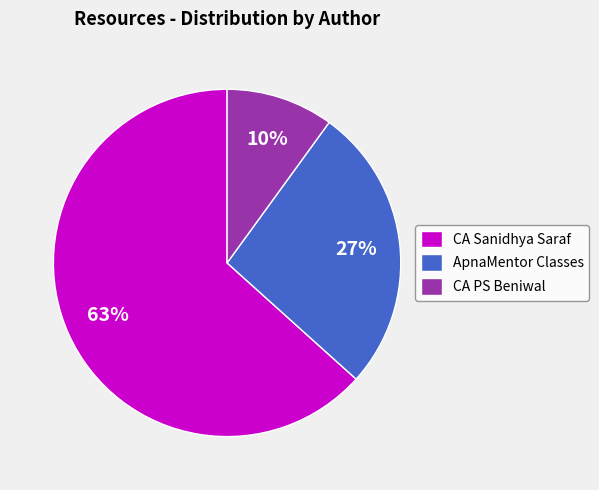

What is the majority slice?

CA Sanidhya Saraf